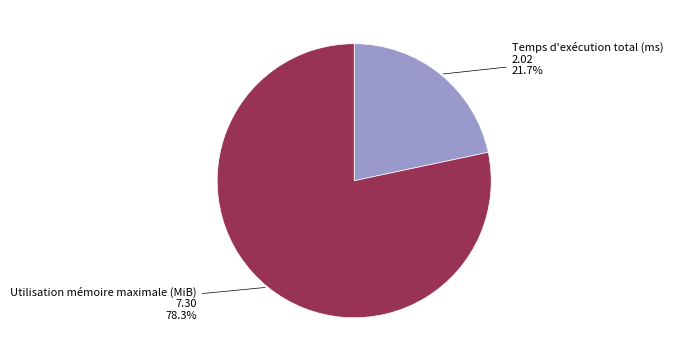

Is there a majority slice in this chart?

Yes